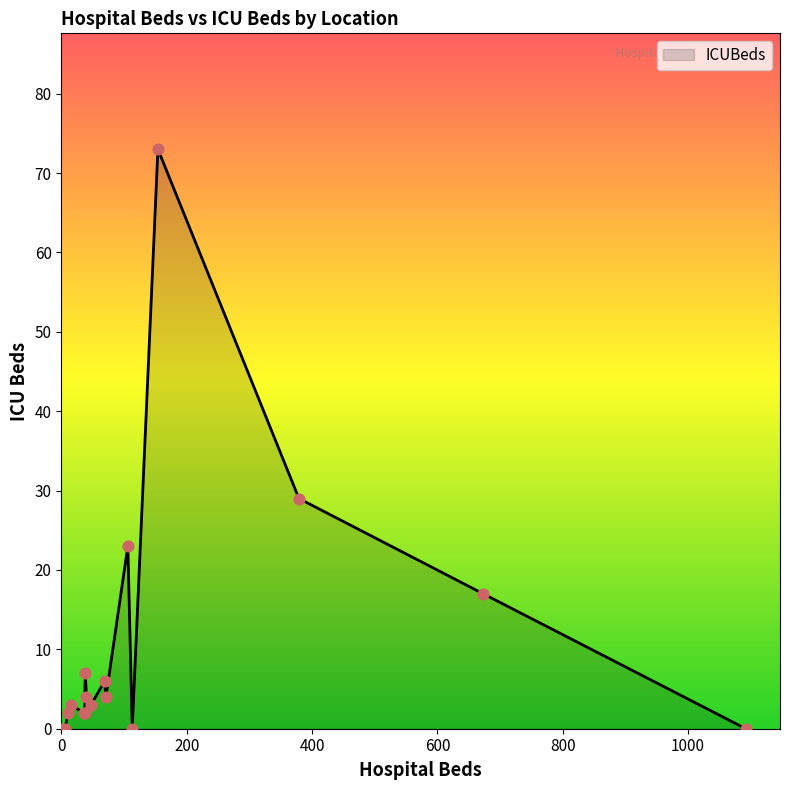

What is the change in value from Muntinlupa to San Juan?

-4